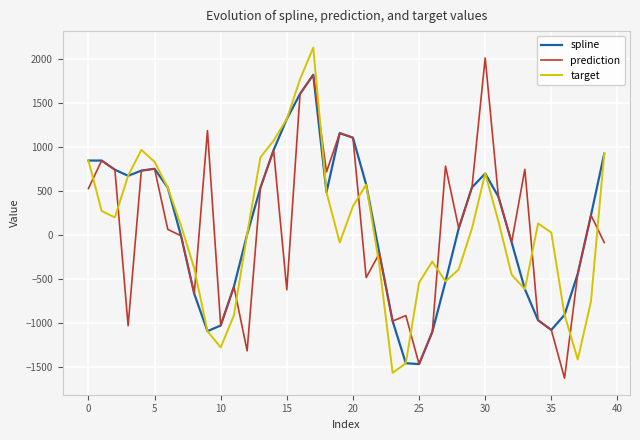

How many lines are shown in the chart?

3